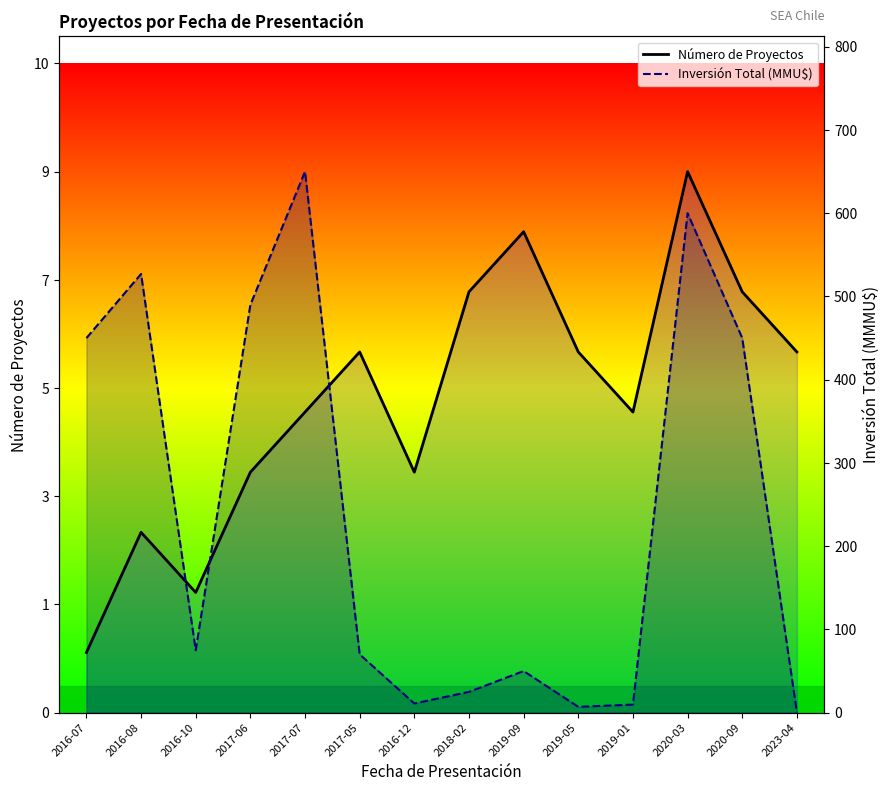

Which series has the largest total across all categories?

Inversión Total (MMU$)